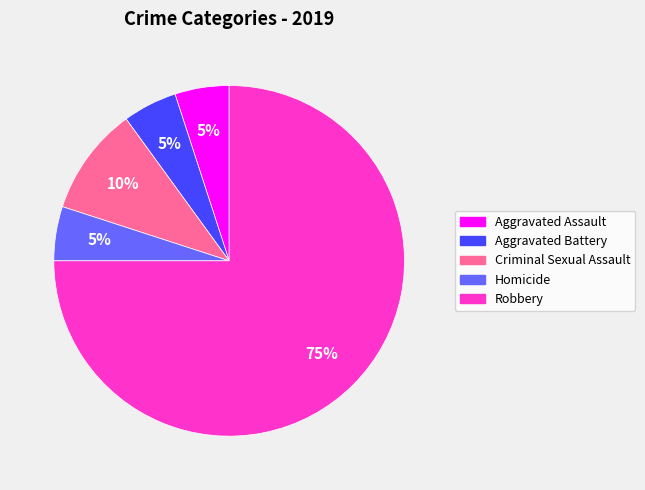

To the nearest percent, what is the average slice percentage?

20%